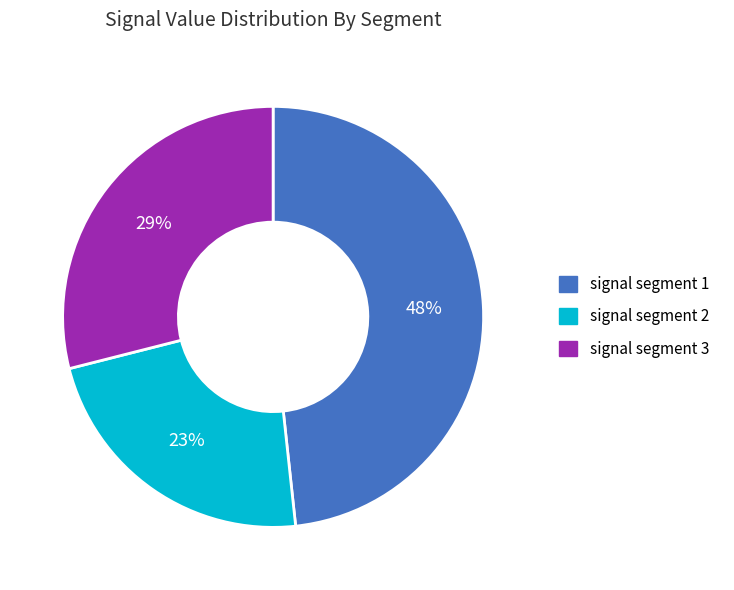

Approximately how many times larger is the value at signal segment 1 compared to signal segment 3?

1.7